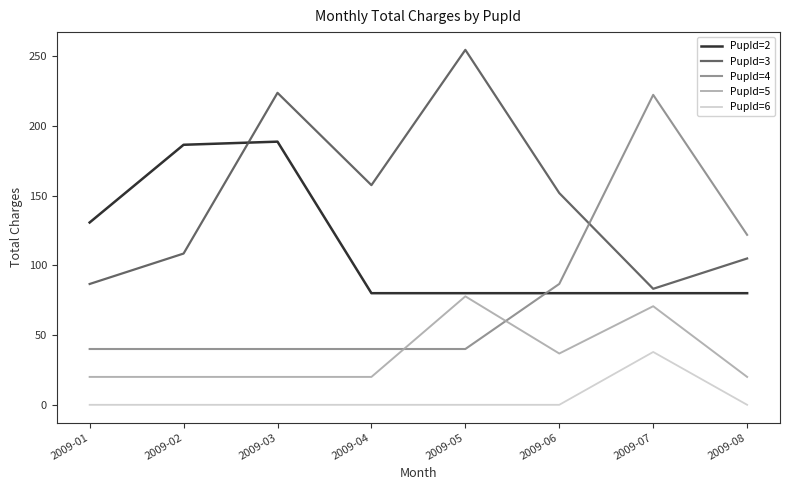

What are all the series names shown in the legend?

PupId=2, PupId=3, PupId=4, PupId=5, PupId=6